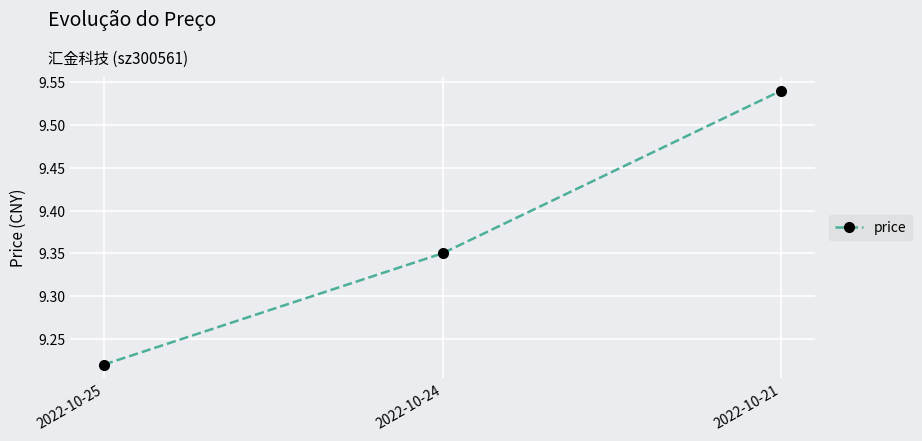

What is the change in value from 2022-10-25 to 2022-10-24?

+0.1